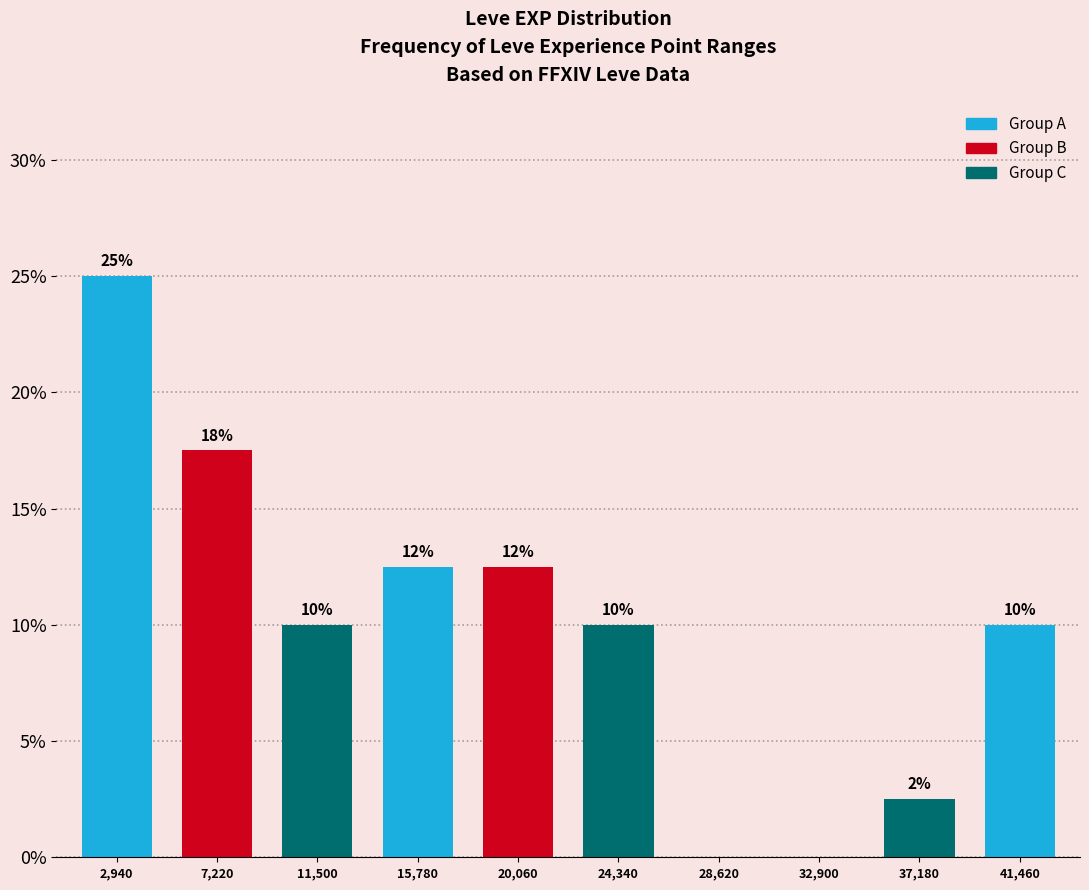

Is it true that the value at 37,180 is 2.5?

True